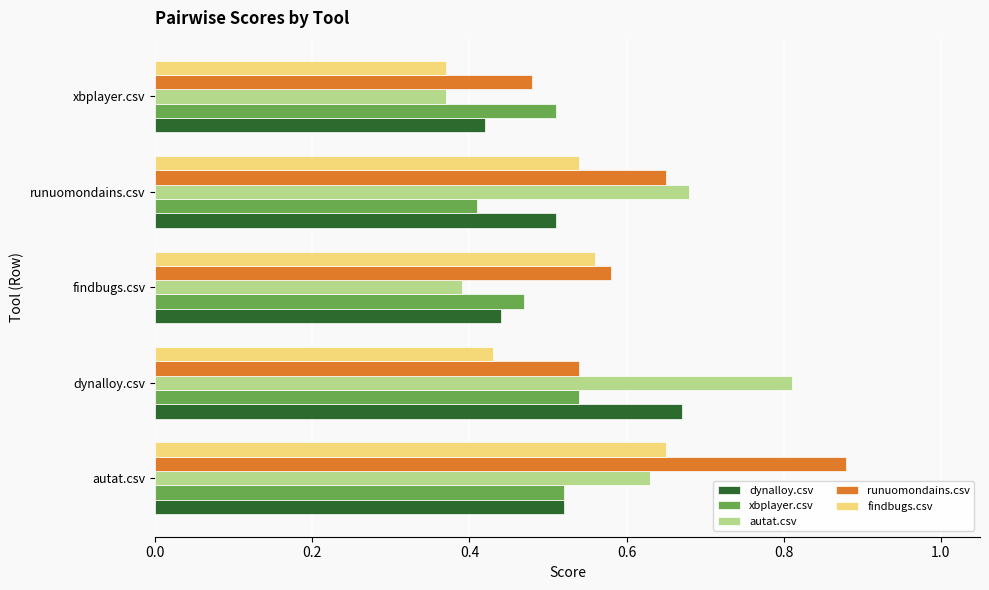

At which label is xbplayer.csv closest to 0?

runuomondains.csv